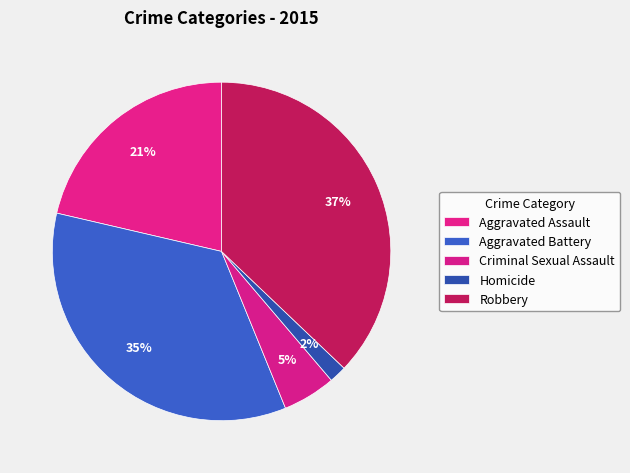

How many slices are in this pie chart?

5